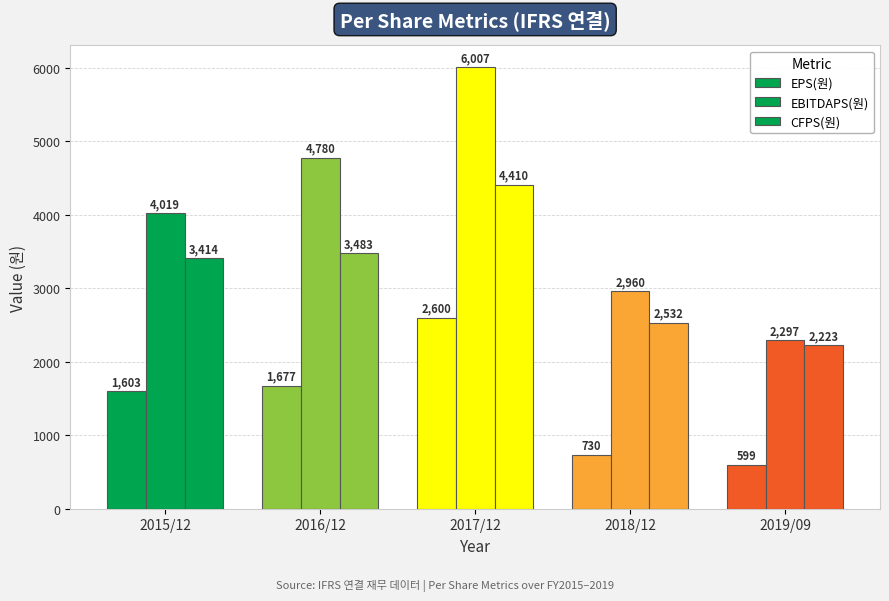

What is the highest value of the EPS(원) series?

2600